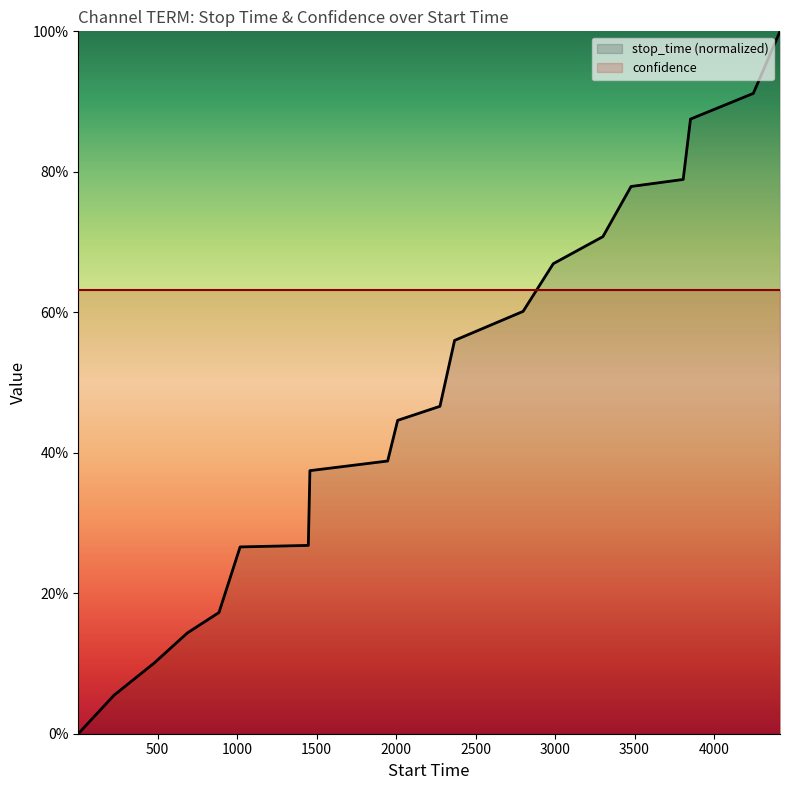

Rank the categories by value from highest to lowest.

4415, 4247, 3852, 3806, 3478, 3301, 2989, 2799, 2368, 2276, 2010, 1947, 1458, 1448, 1019, 886, 688, 478, 226, 1